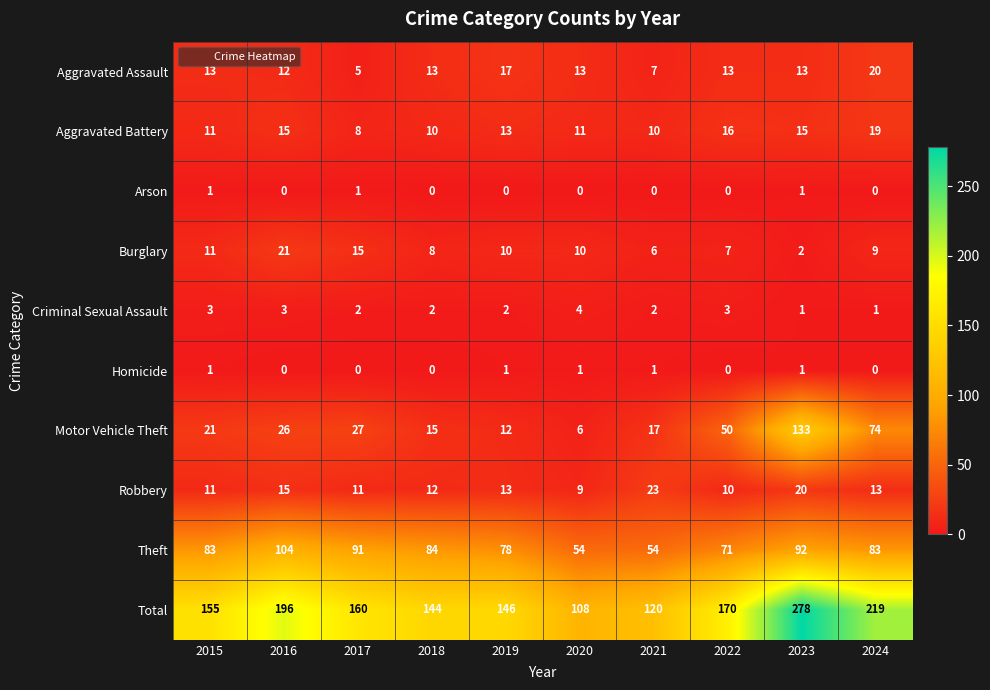

What is the difference between the Aggravated Assault values at 2019 and 2023?

4